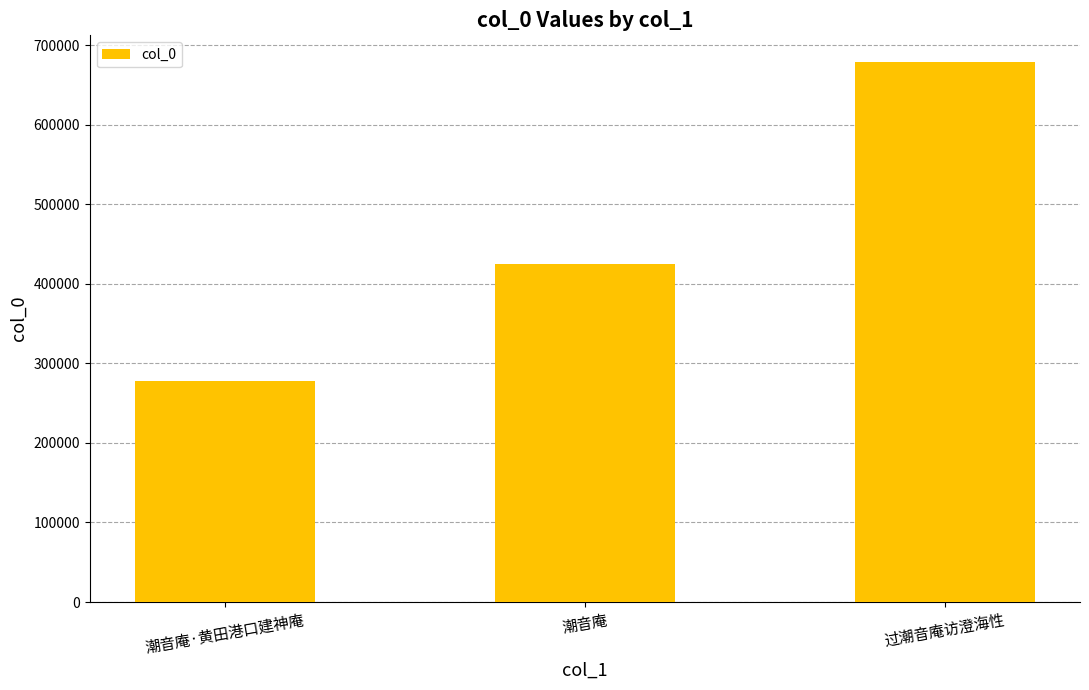

Are the bars grouped side by side (vs. stacked)?

No